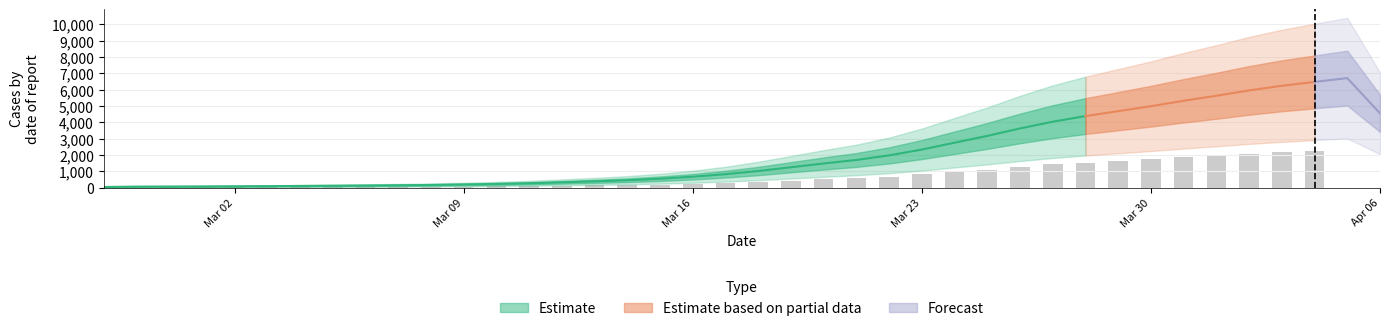

The chart shows a value of 523 at 2020-03-15. True or false?

True